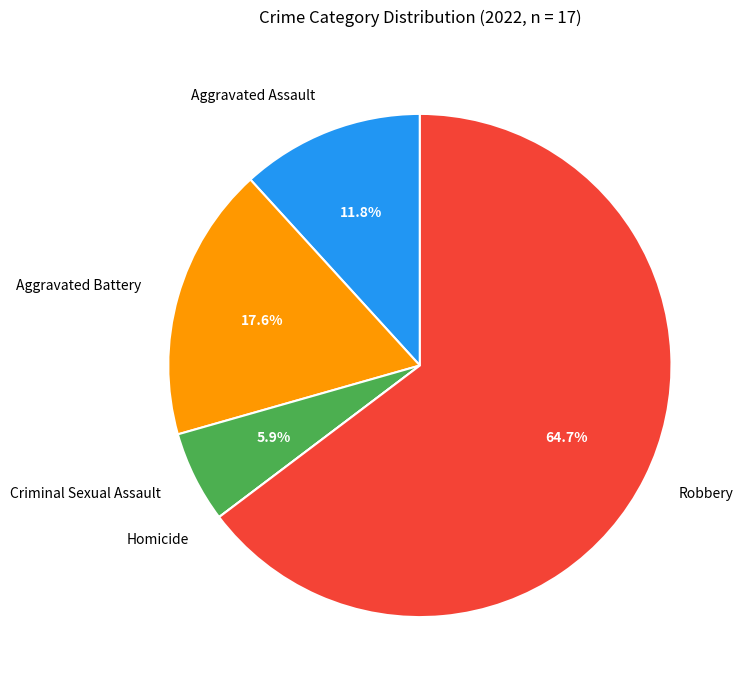

True or false: Aggravated Assault accounts for 12% of the total.

True